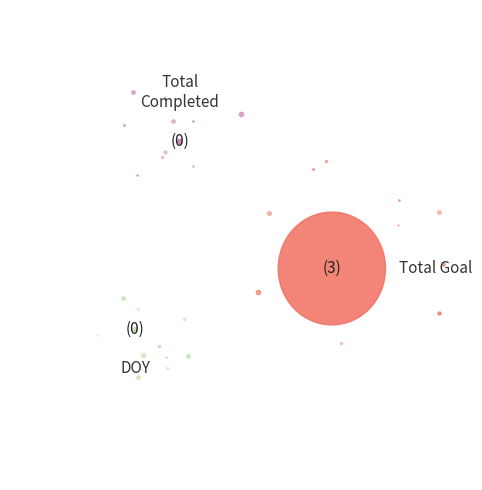

What is the largest slice in the pie chart?

Total Goal